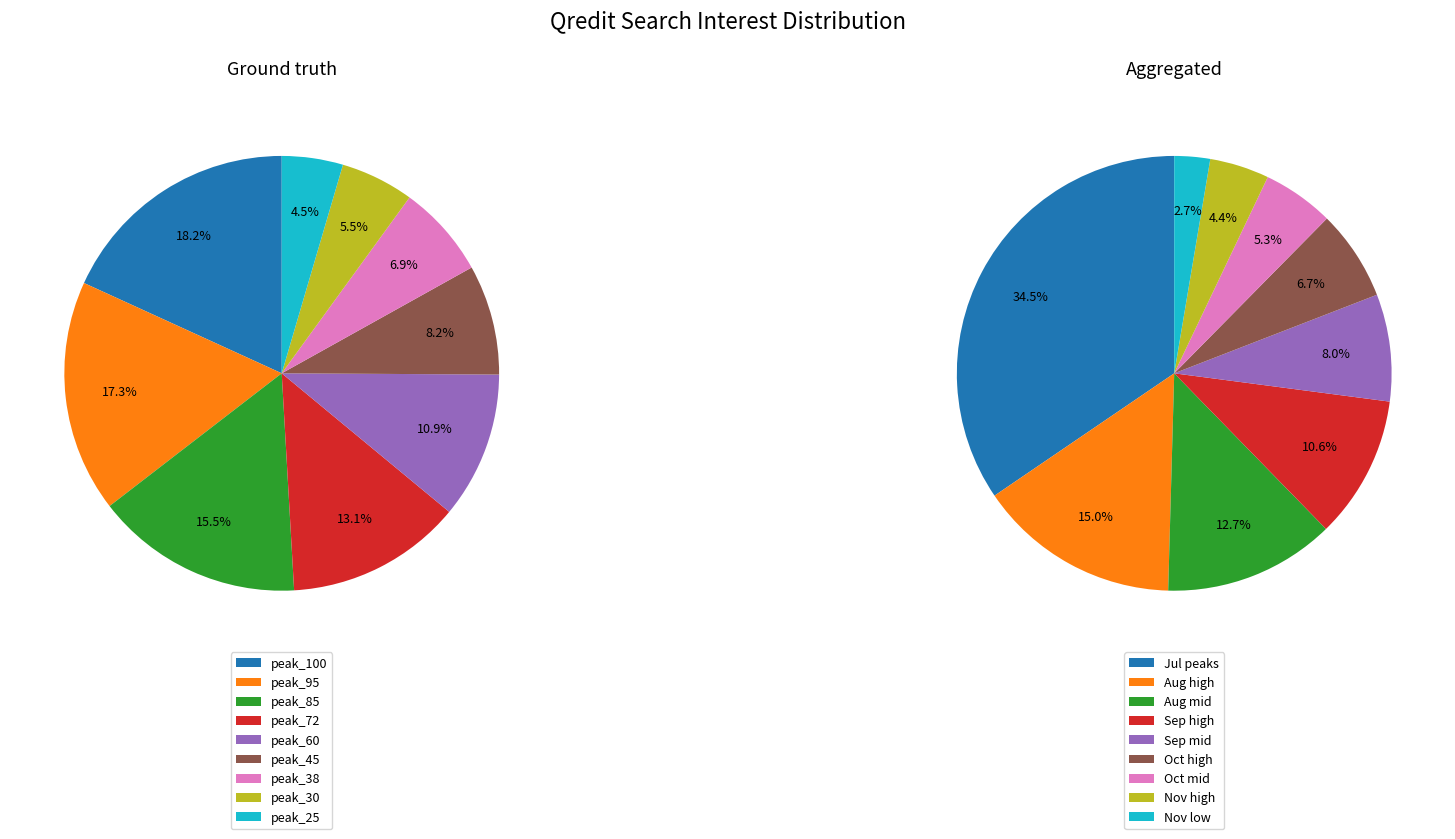

To the nearest percent, what is the average slice percentage?

11%